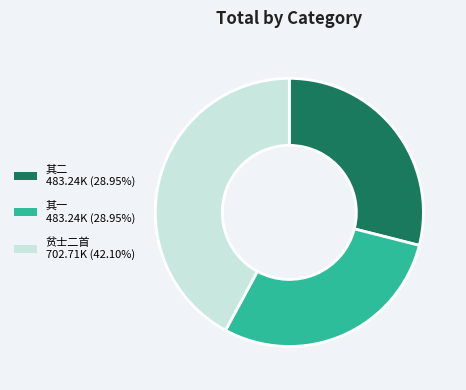

Is there a majority slice in this chart?

No